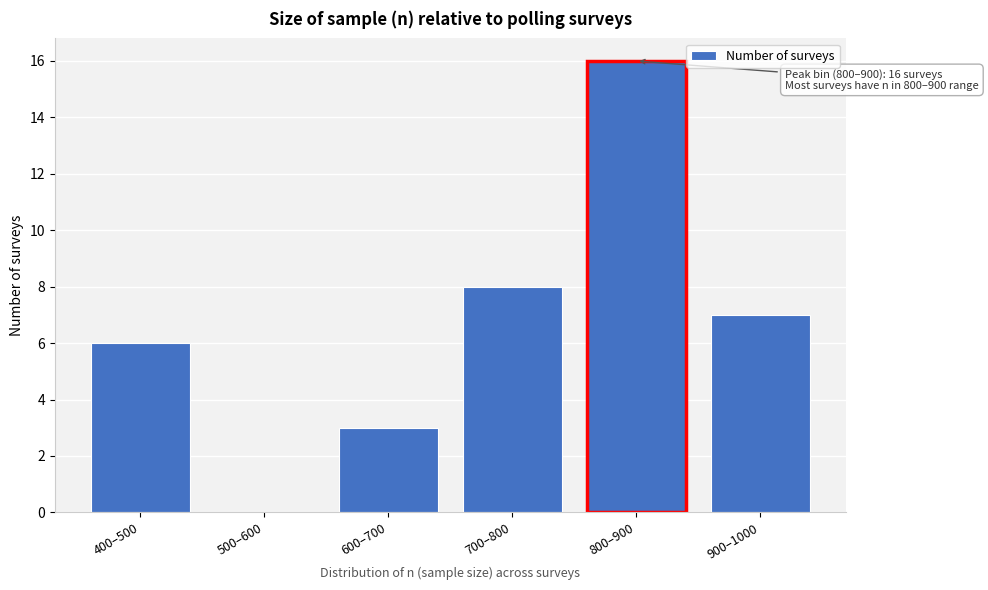

Reading right to left, transcribe all the data shown in this chart.

900–1000=7	800–900=16	700–800=8	600–700=3	500–600=0	400–500=6